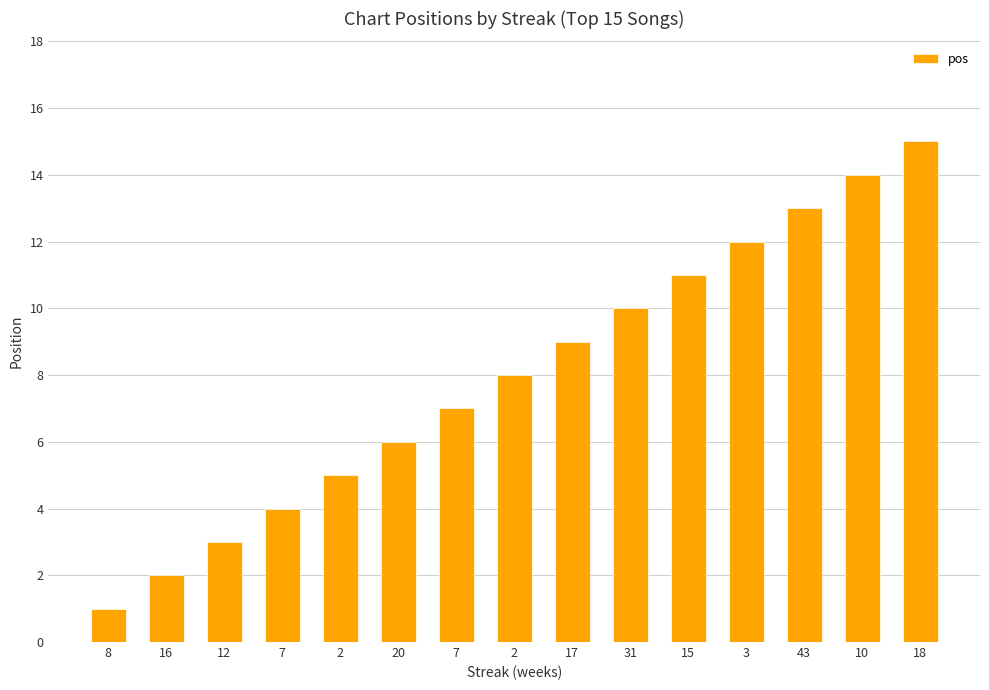

Between 31 and 10, which is larger?

10